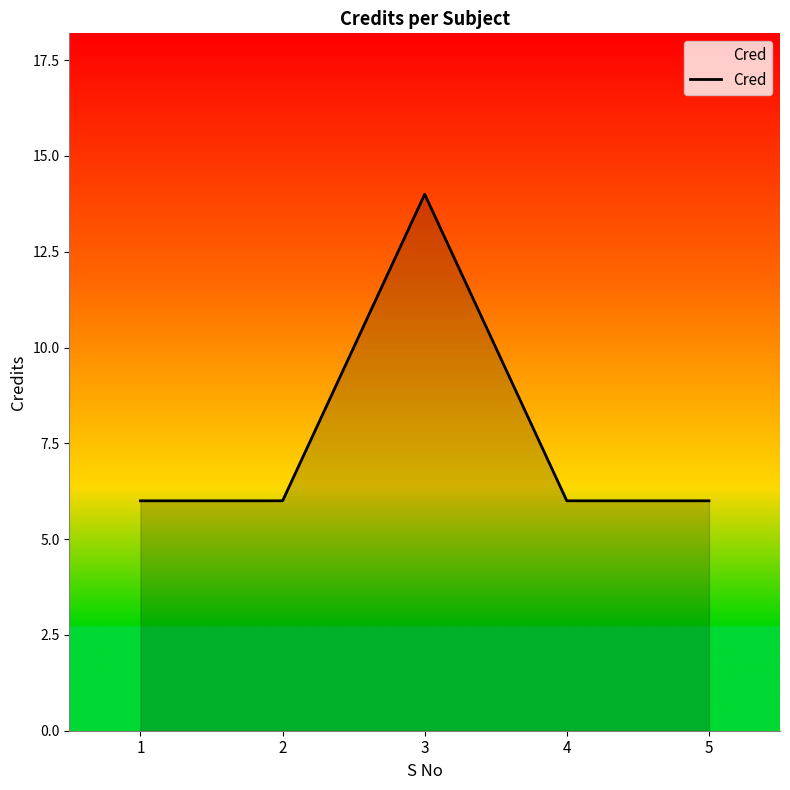

Between 3 and 5, which is larger?

3